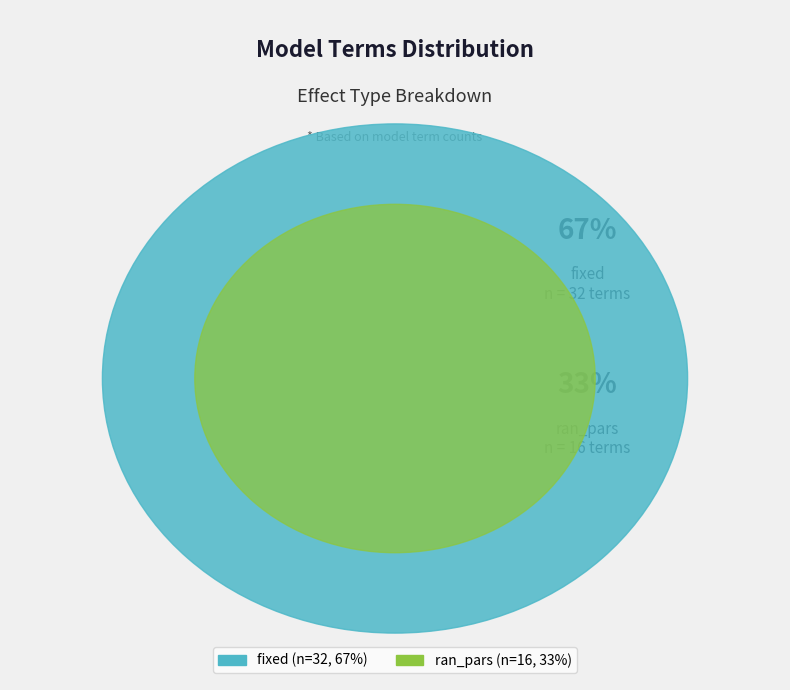

Is fixed the majority of the pie?

Yes